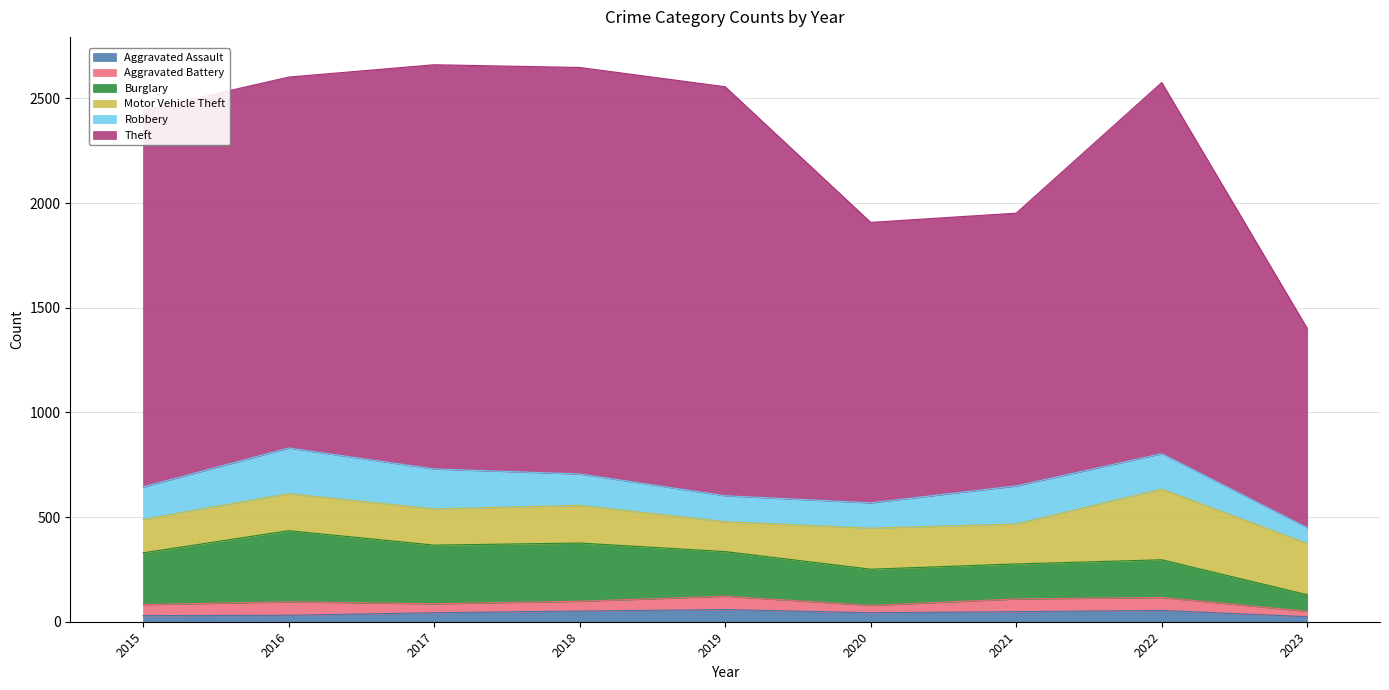

Does the chart display data point markers on the line(s)?

No